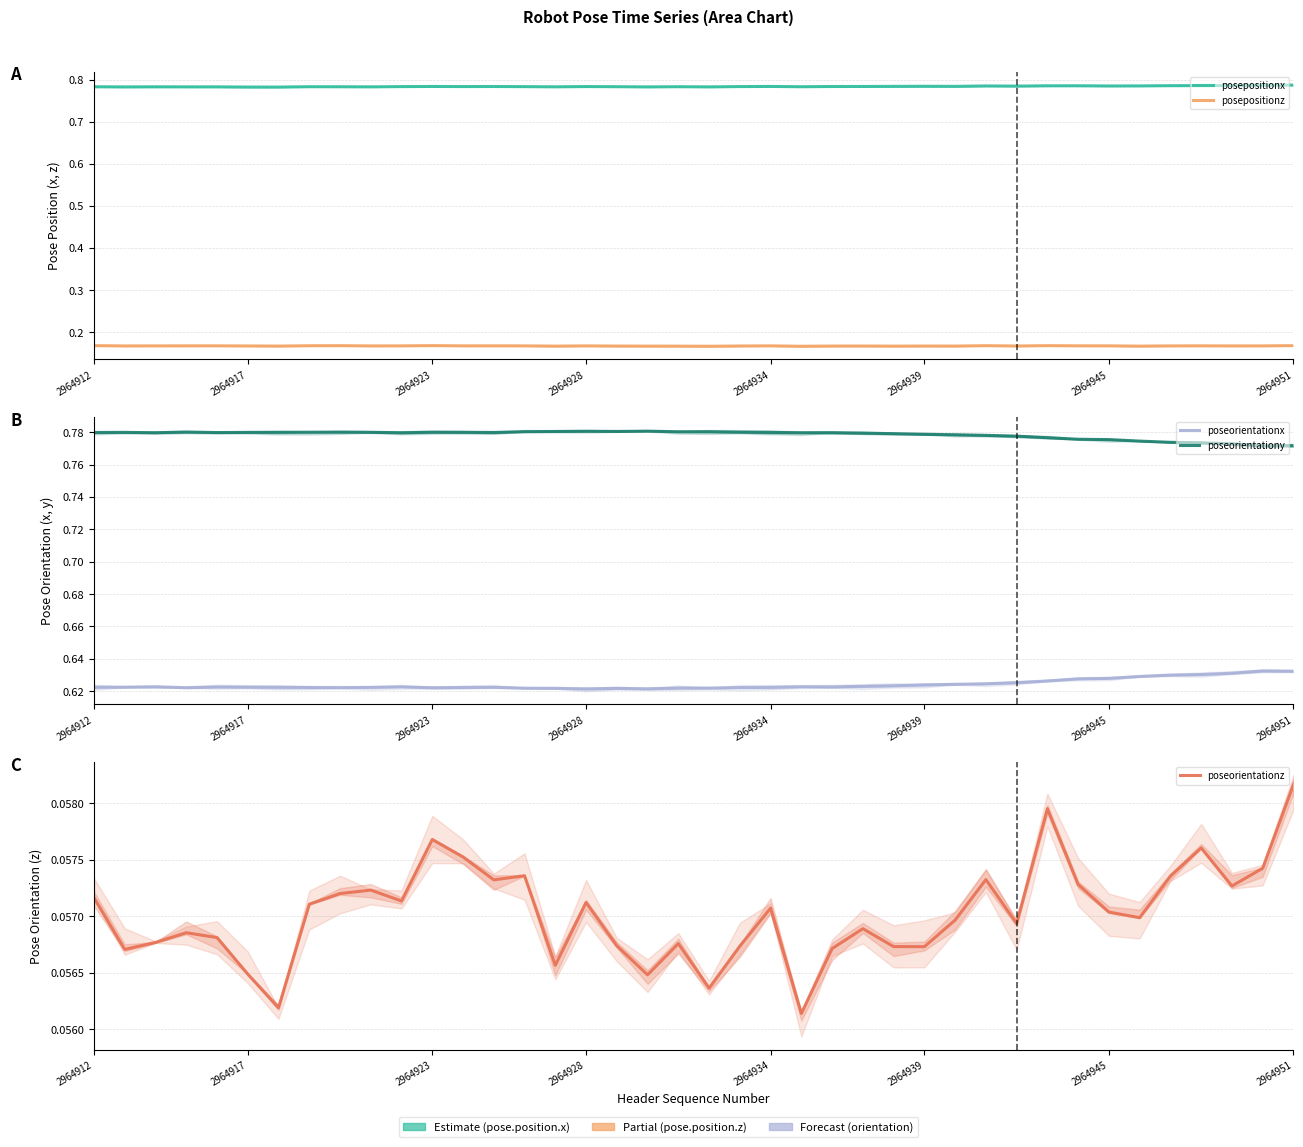

List the series in order of their peak value, highest first.

posepositionx, poseorientationy, poseorientationx, posepositionz, poseorientationz